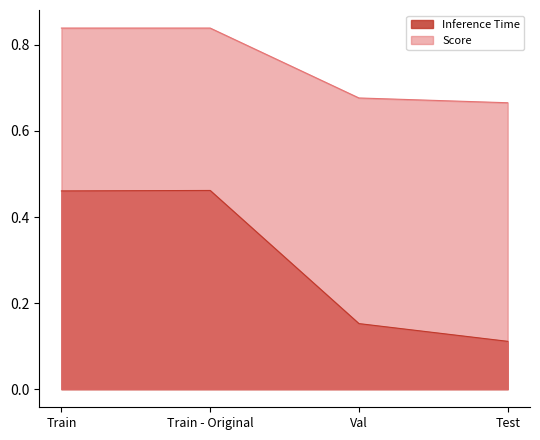

Reading left to right, transcribe all the data shown in this chart.

Inference Time: 0.5	0.5	0.2	0.1
Score: 0.8	0.8	0.7	0.7